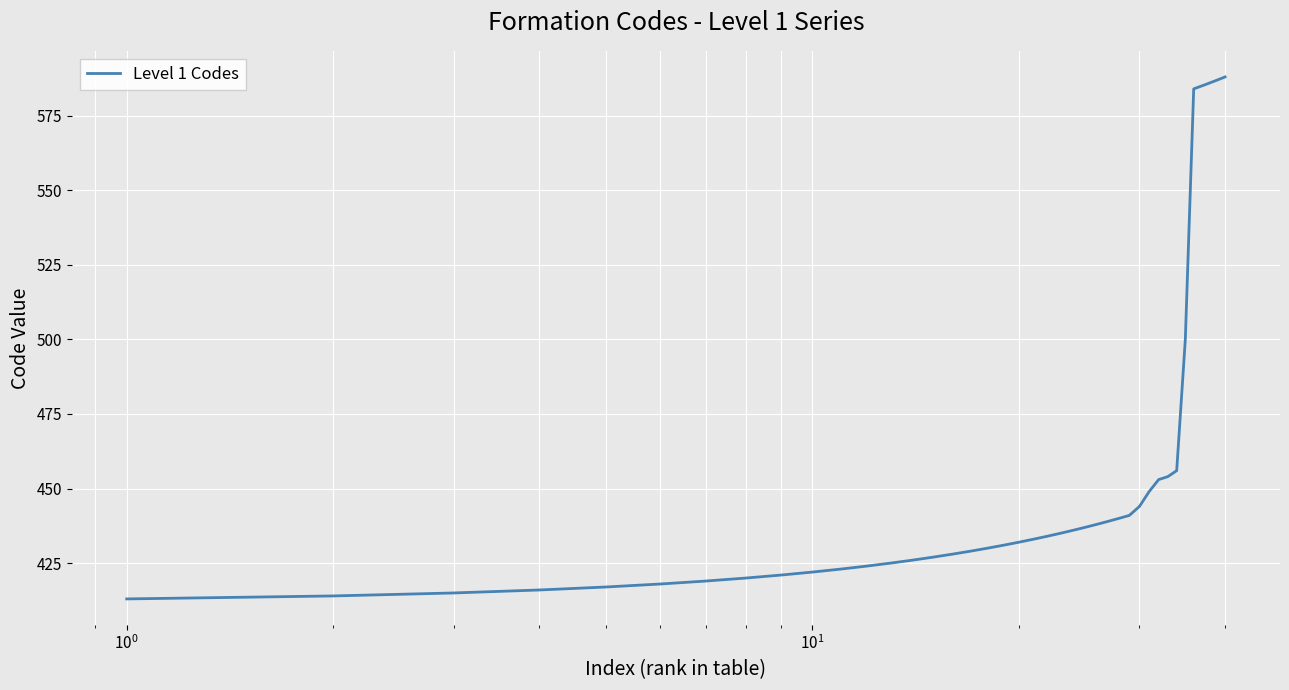

What is the difference between the maximum and minimum values?

175